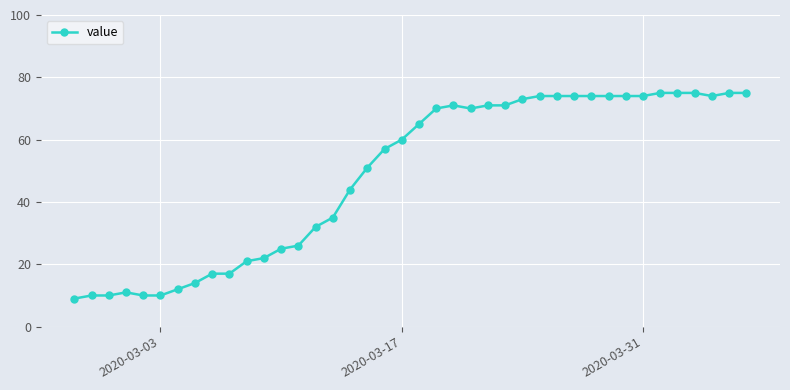

What is the difference between the maximum and minimum values?

66